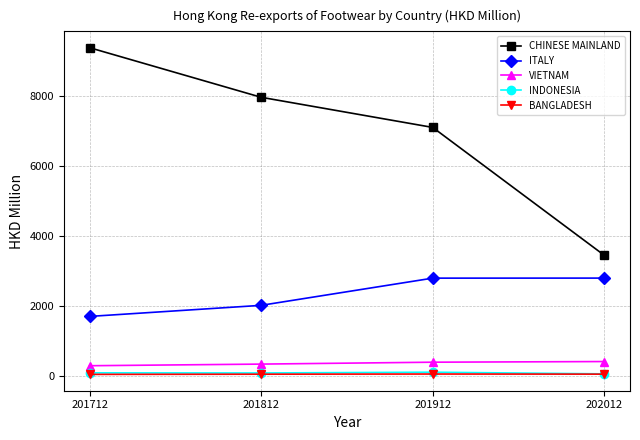

True or false: BANGLADESH and VIETNAM intersect in this chart.

False